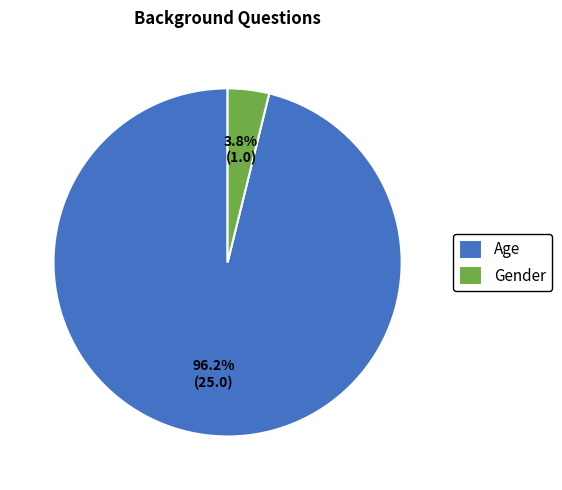

Between Age and Gender, which is larger?

Age